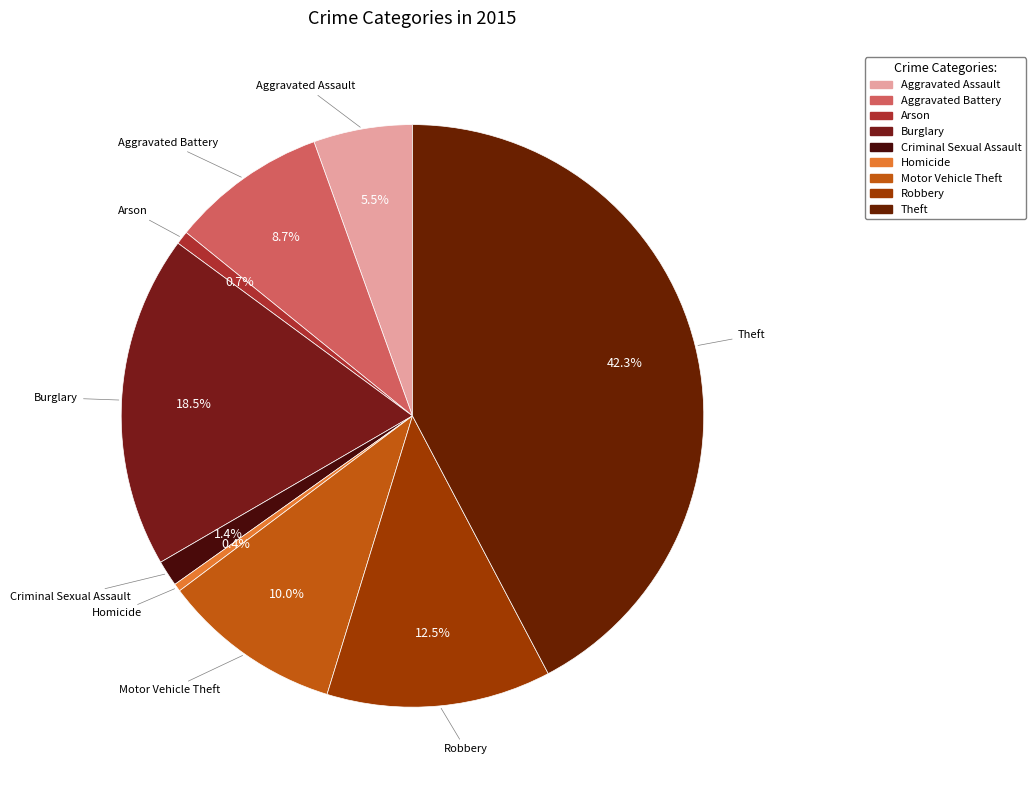

Count the number of slices in the pie.

9